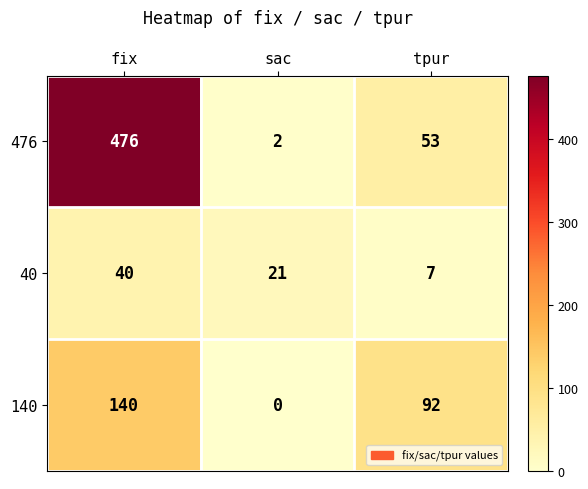

Read the 40 value at fix, to the nearest 10.

40